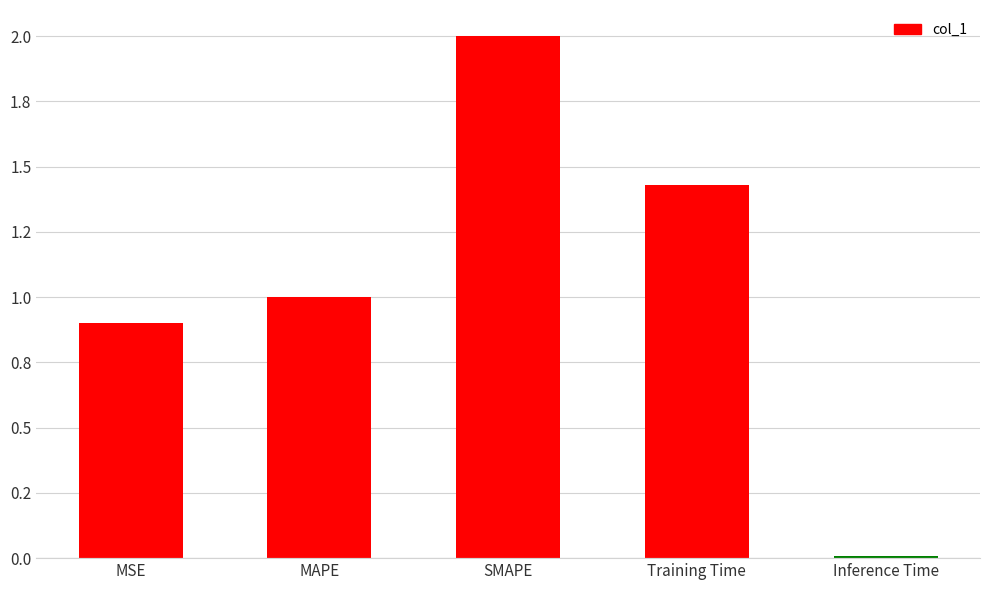

Are the bars horizontal?

No